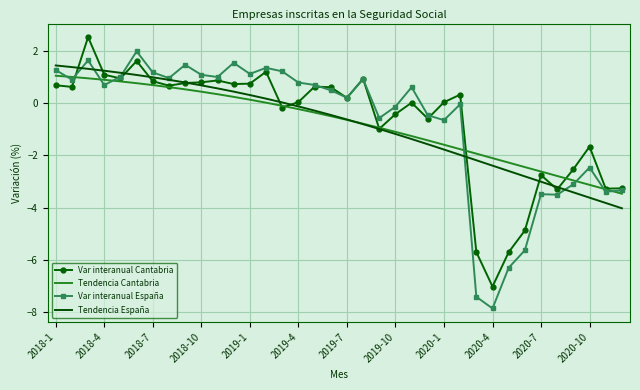

In Var interanual España, how many points are lower than both neighbors (excluding endpoints)?

11